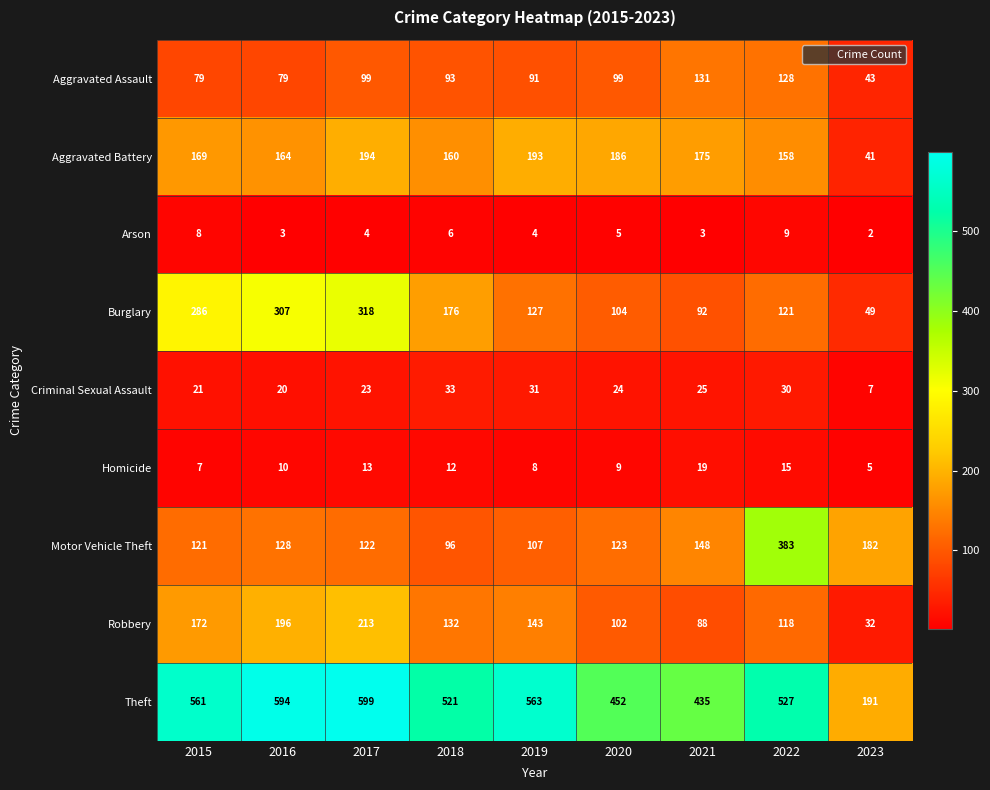

At 2022, list the series in order from largest to smallest.

Theft, Motor Vehicle Theft, Aggravated Battery, Aggravated Assault, Burglary, Robbery, Criminal Sexual Assault, Homicide, Arson